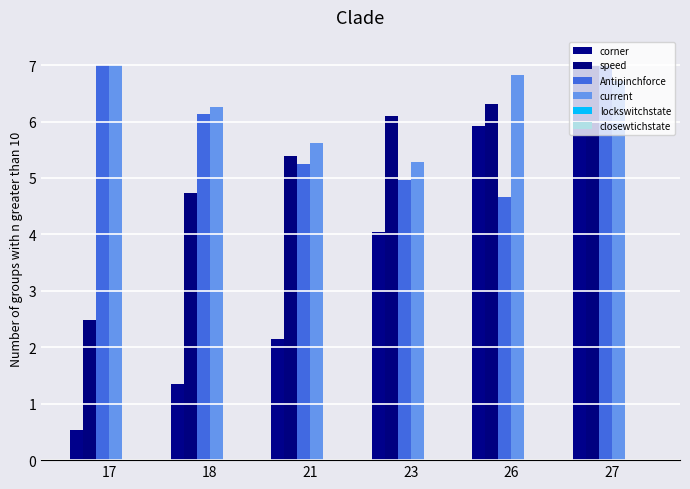

Does the chart contain any negative values?

No